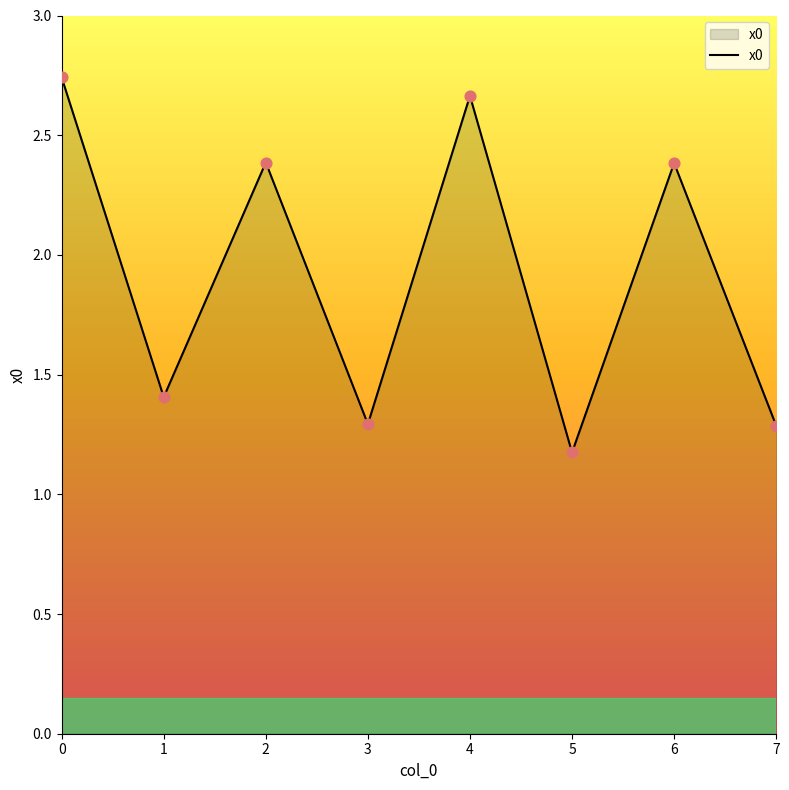

What is the change in value from 0 to 6?

-0.4